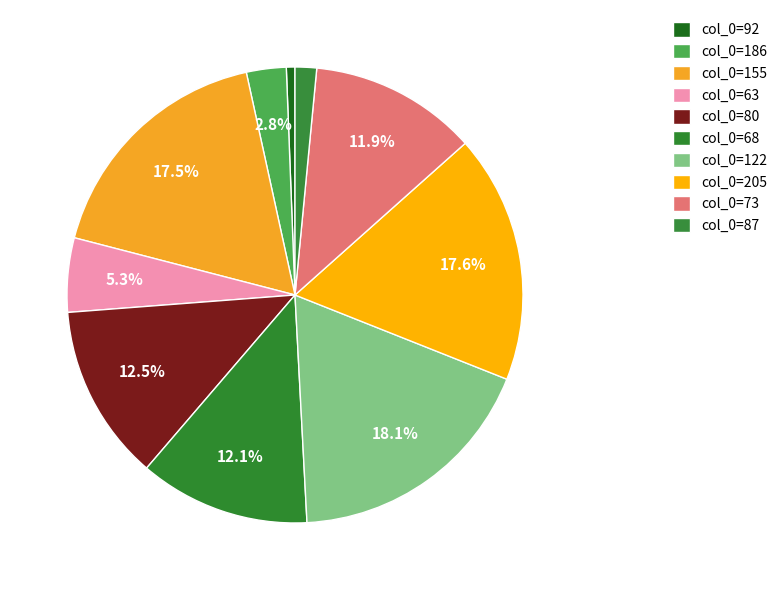

Rank the categories by value from highest to lowest.

122, 205, 155, 80, 68, 73, 63, 186, 87, 92